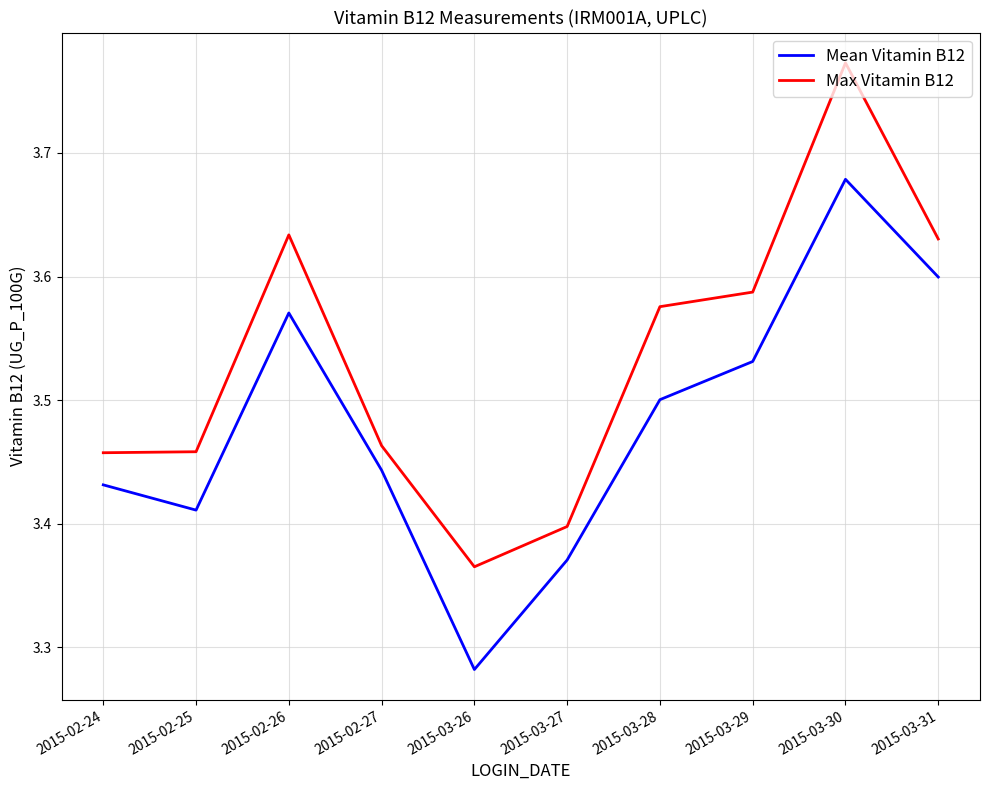

Which label corresponds to the largest value in the chart?

2015-03-30